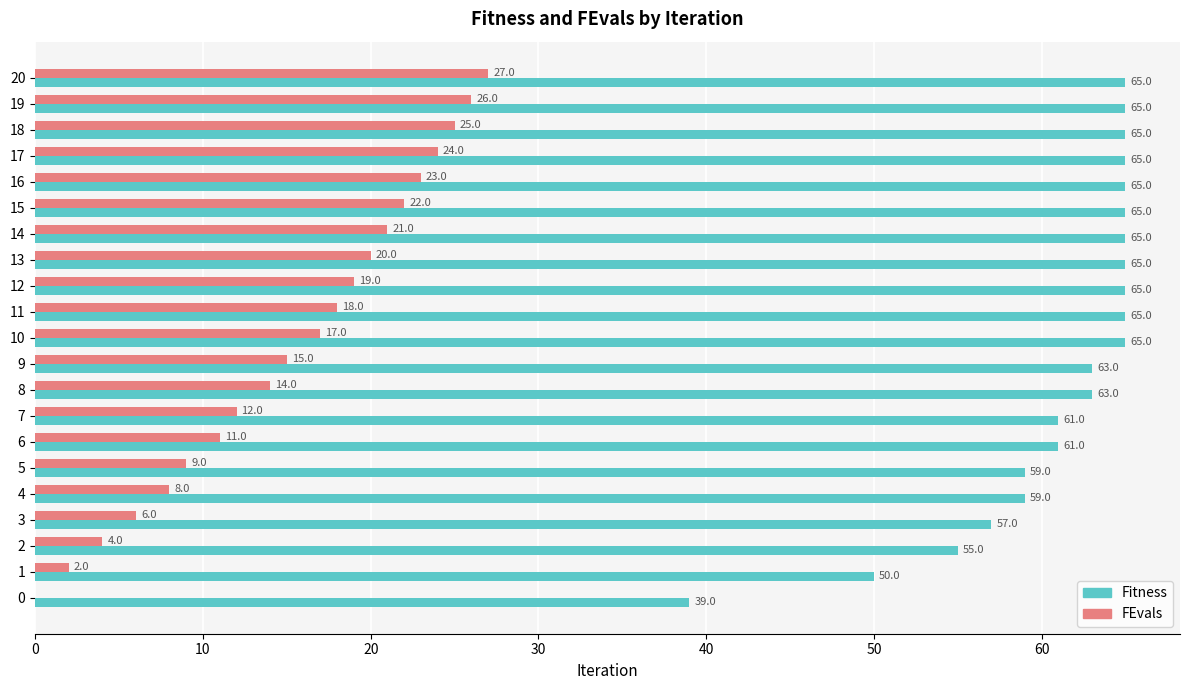

Between 10 and 14, which series saw the biggest shift?

FEvals